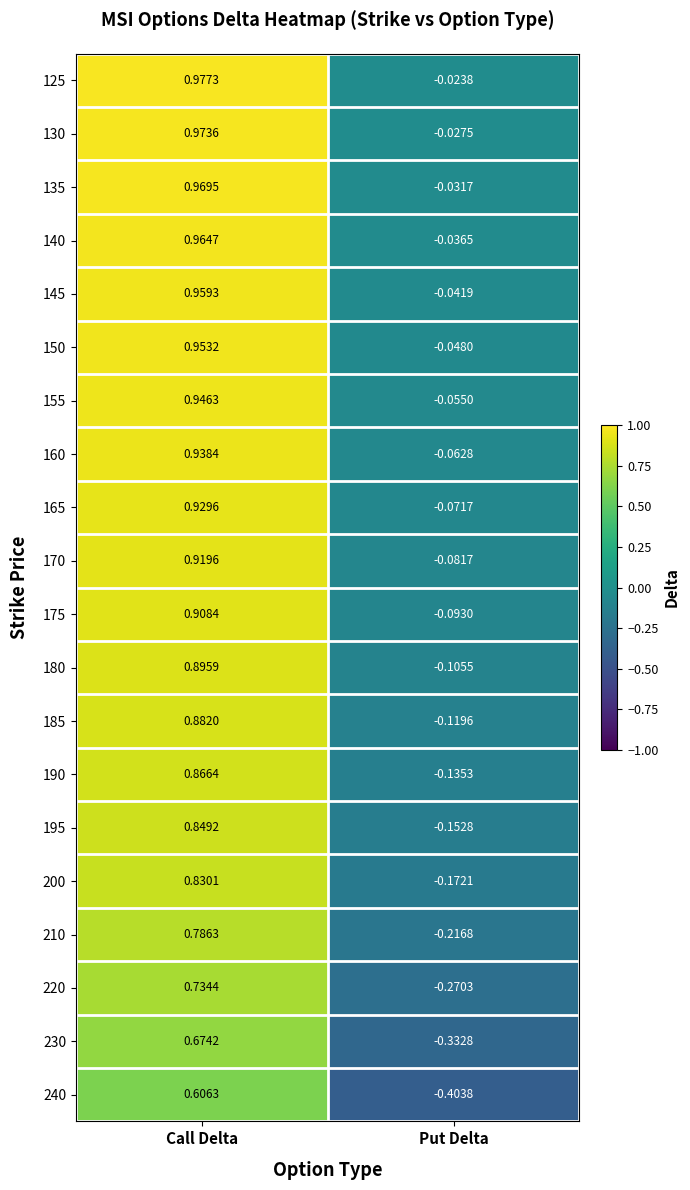

What is the total value across all series at Put Delta?

-2.5